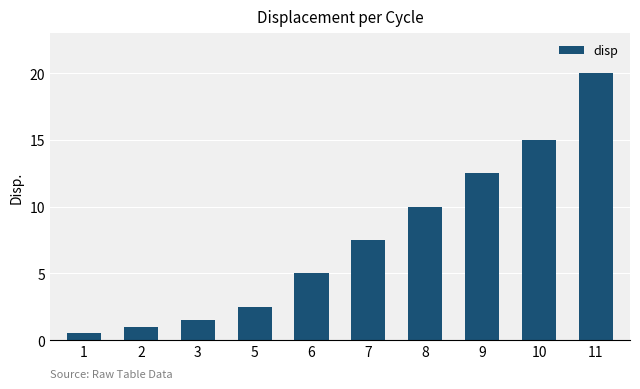

Reading left to right, what are all the values shown in this chart?

1=0.5	2=1.0	3=1.5	5=2.5	6=5.0	7=7.5	8=10.0	9=12.5	10=15.0	11=20.0